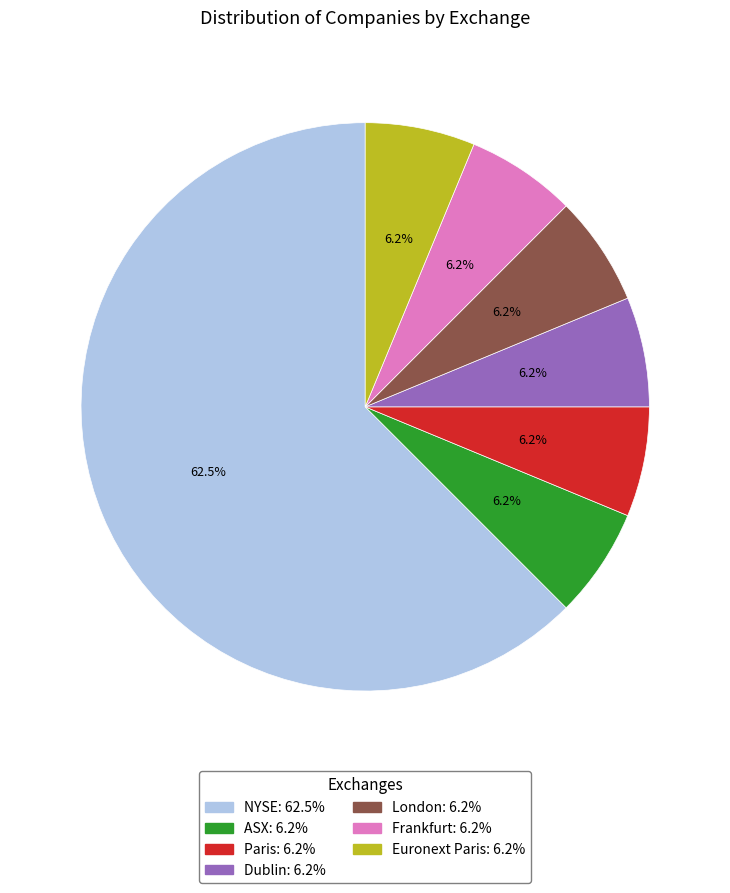

What is the ratio of the value at Frankfurt to the value at Dublin?

1.0